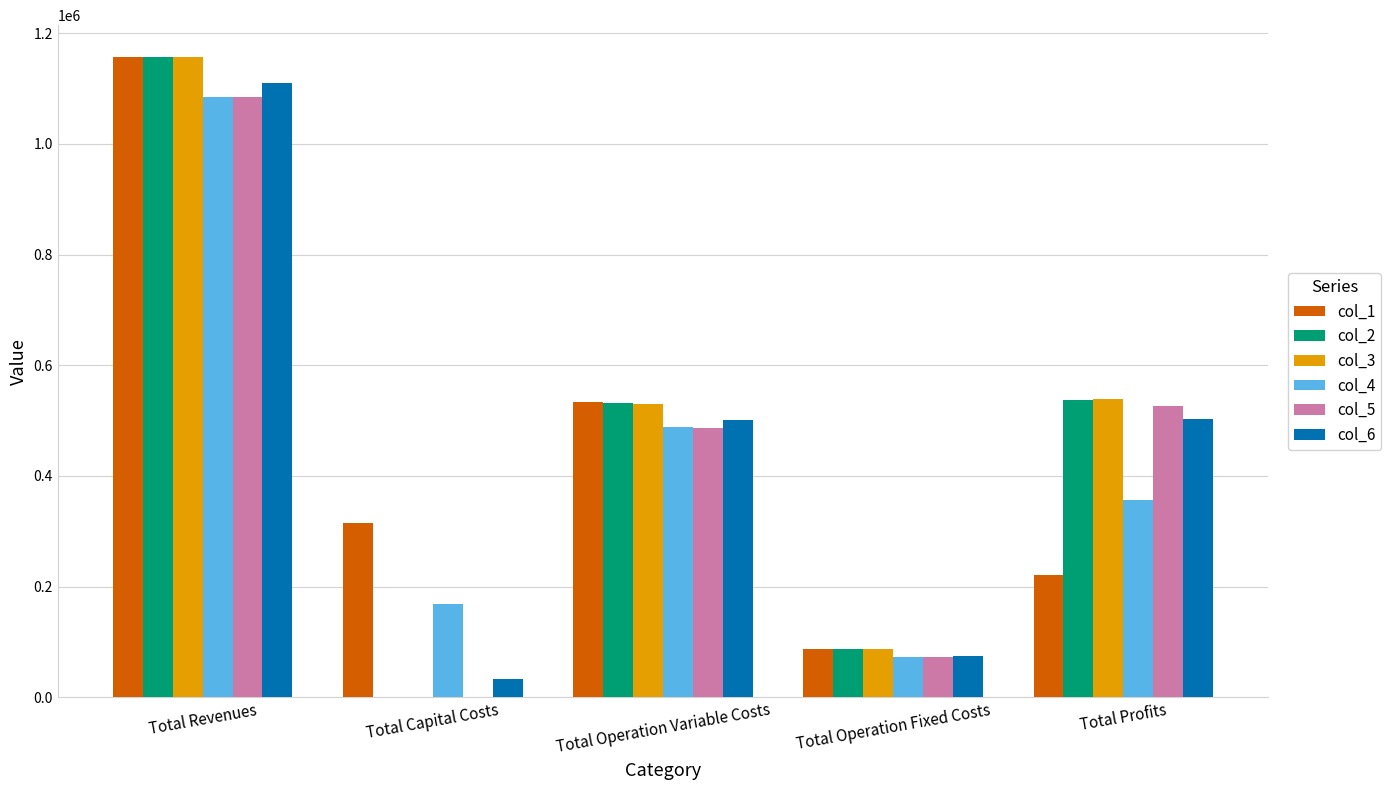

At which category is the sum across all series the highest?

Total Revenues